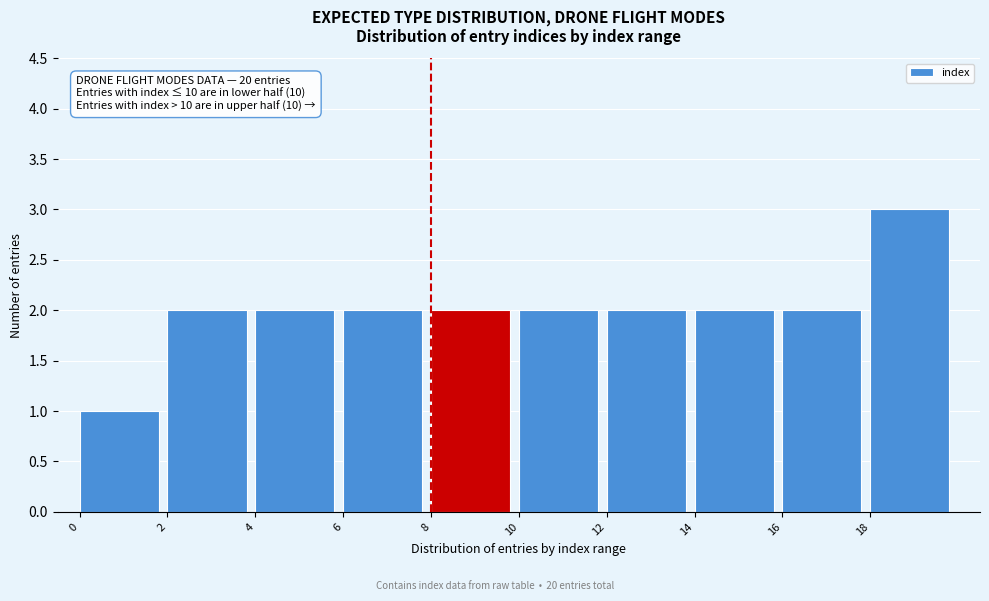

Which range on the x-axis has the tallest bar?

18 to 20